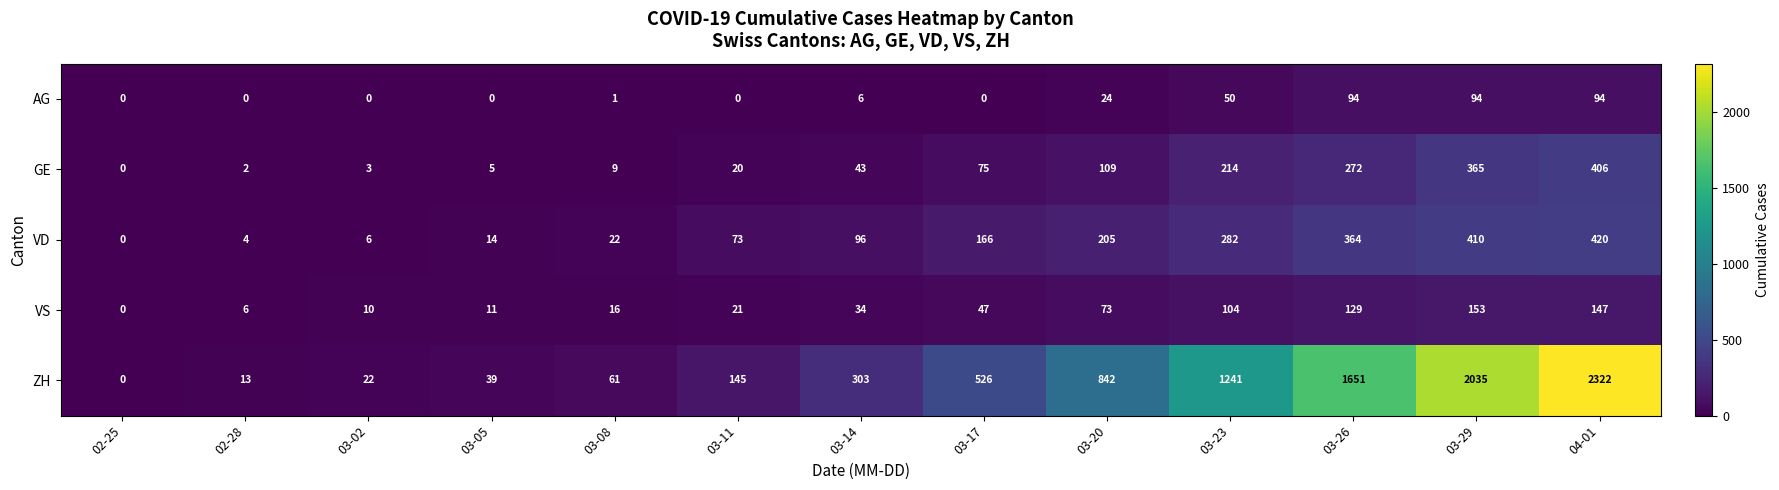

At which label is VD closest to 210?

03-20